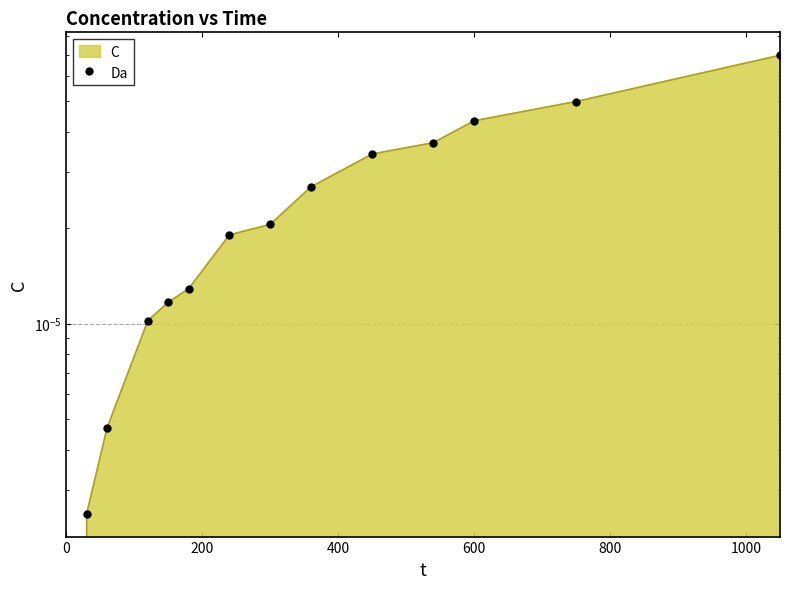

True or false: there are more than 0 points higher than both neighbors.

False